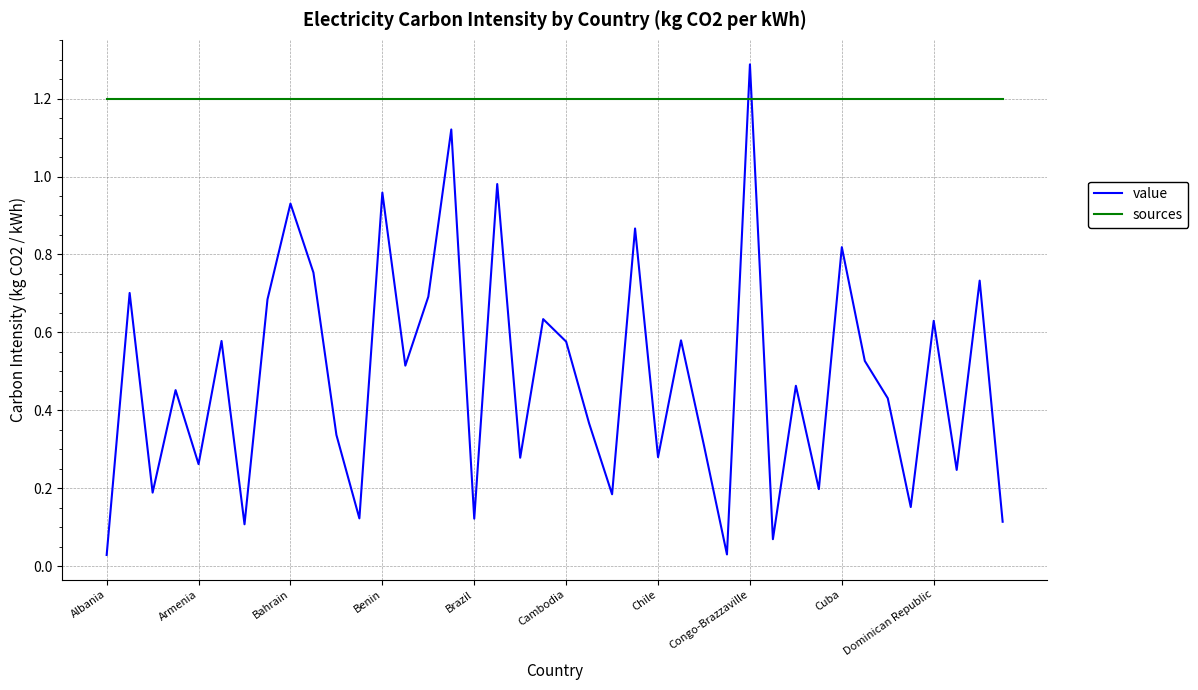

Which series has the widest spread of values?

value